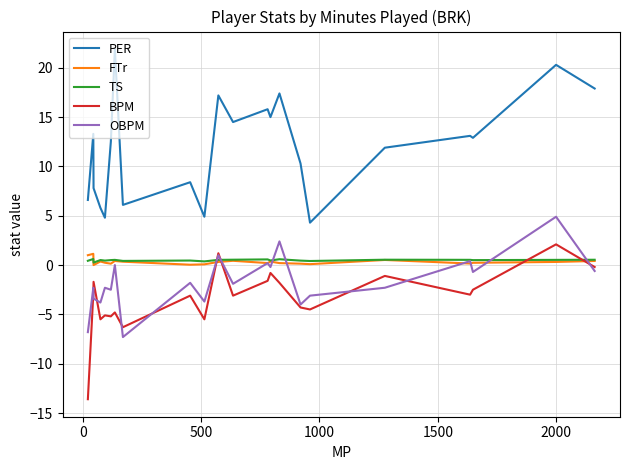

Which series has the largest total across all categories?

PER